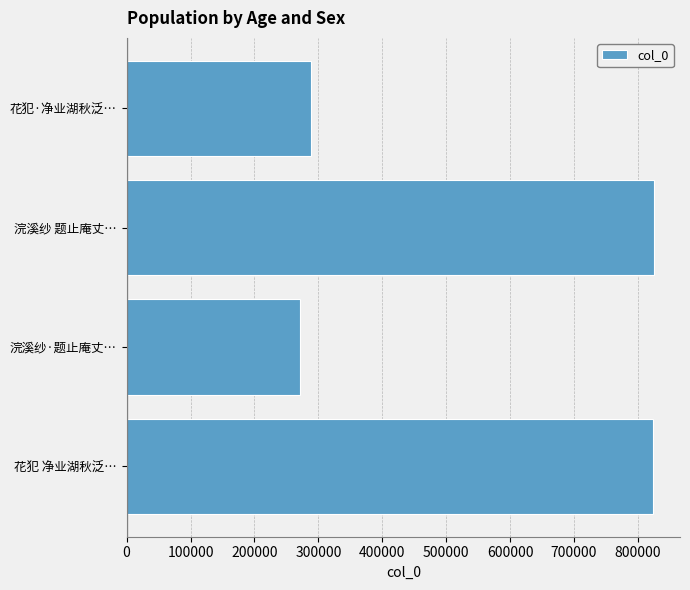

Which has a higher value, 浣溪纱·题止庵丈… or 花犯 净业湖秋泛…?

花犯 净业湖秋泛…